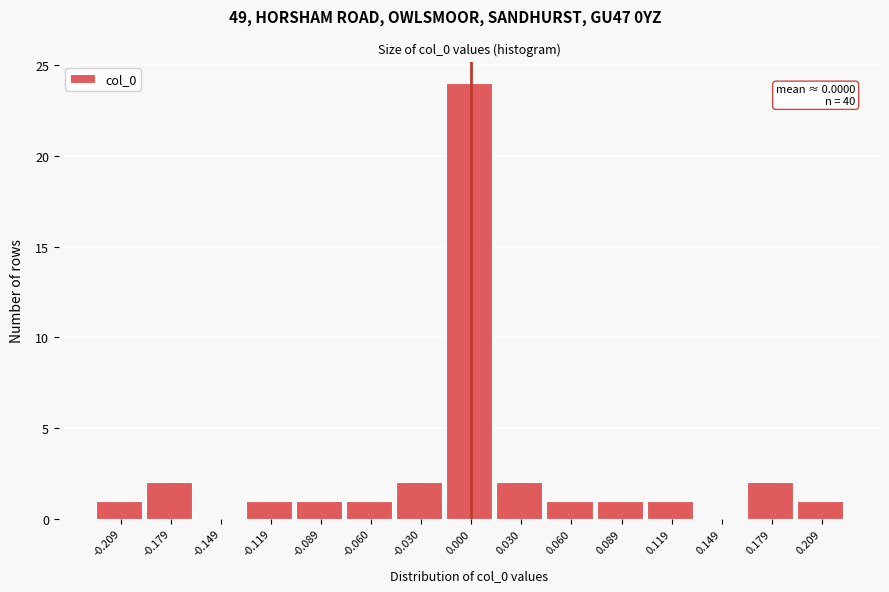

Which range on the x-axis has the tallest bar?

-0.015 to 0.015